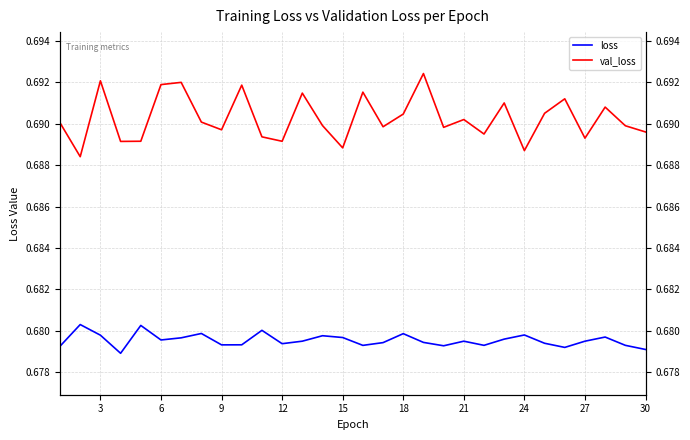

What are all the series names shown in the legend?

loss, val_loss